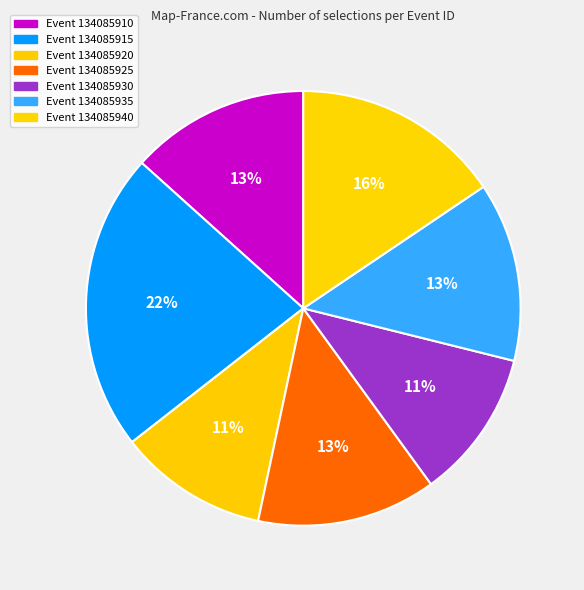

What is the smallest slice in the pie chart?

134085920